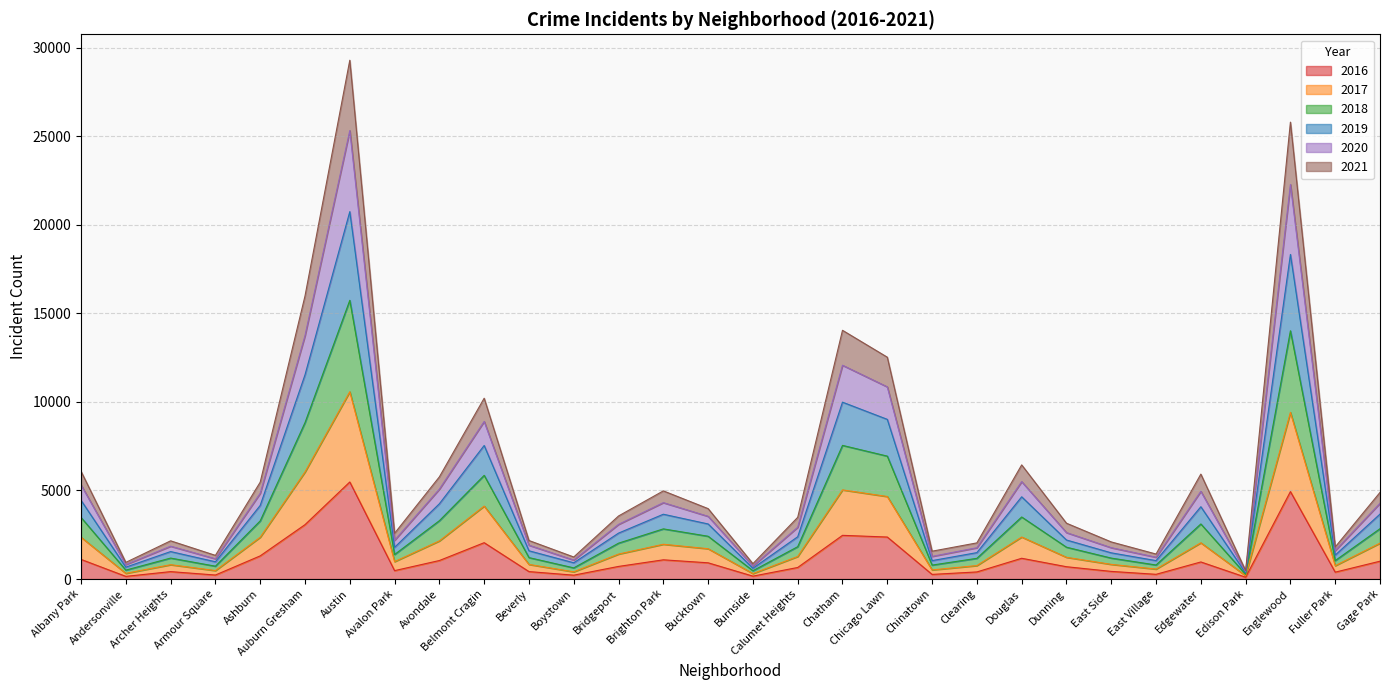

How many lines are shown in the chart?

6